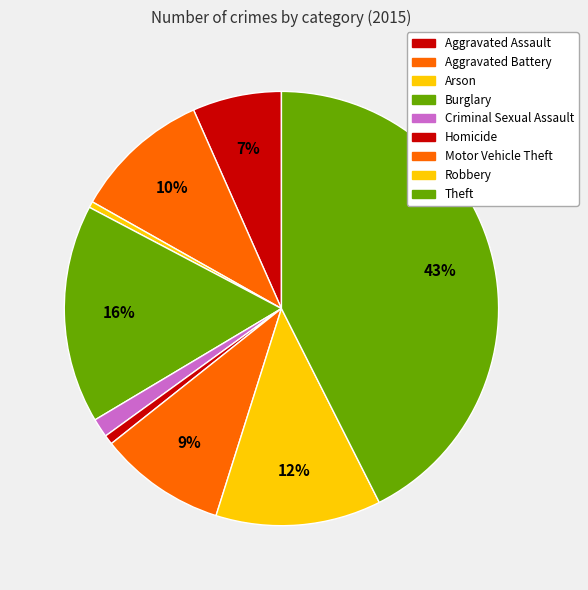

To the nearest percent, what is the difference between the largest and smallest slice percentages?

42%